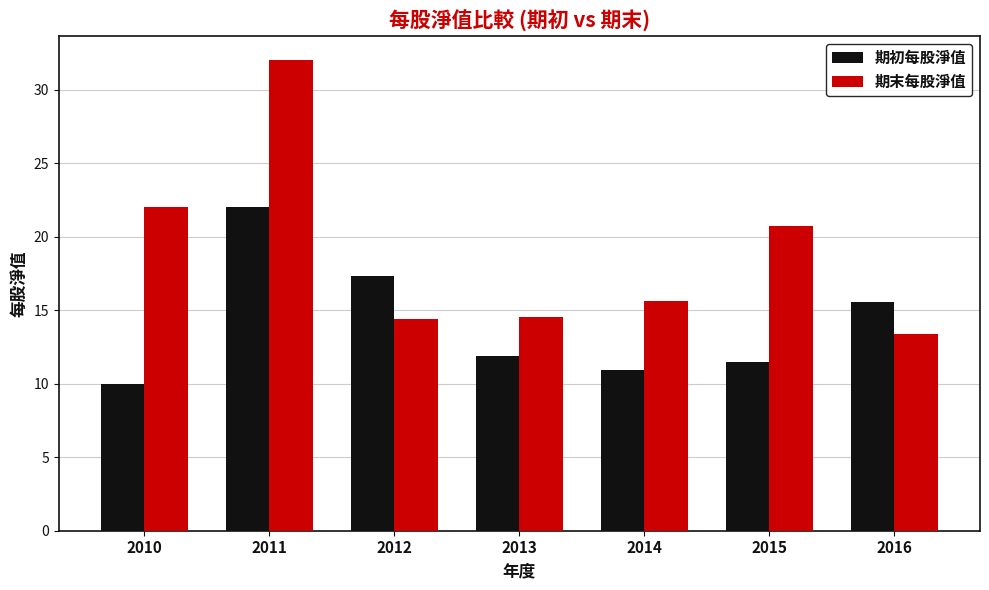

What is the sum of the 期初每股淨值 values at 2015 and 2010?

21.5